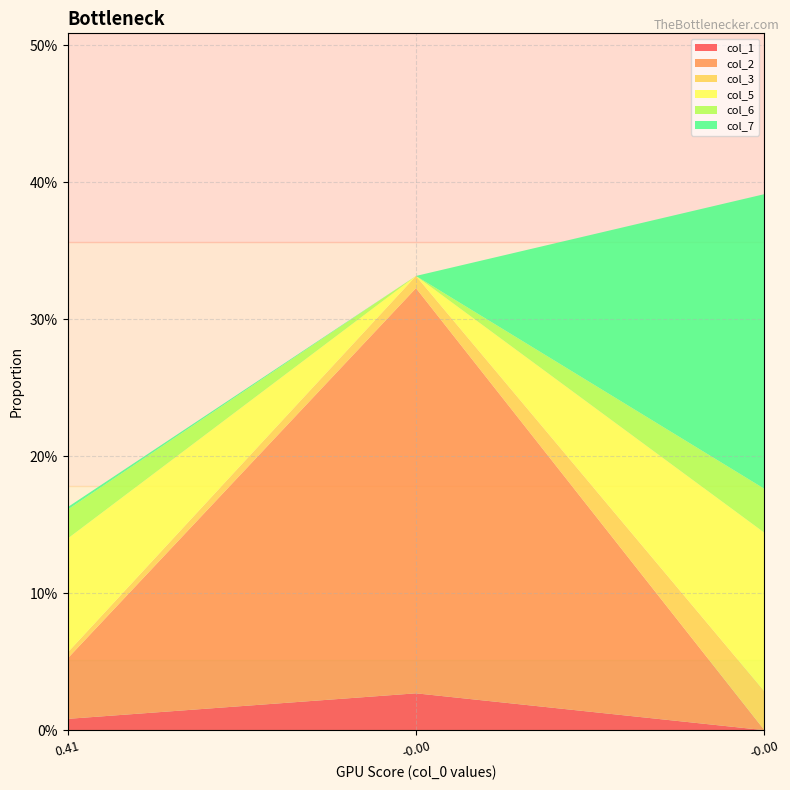

Reading left to right, extract all data points from this chart.

col_1: 0.0	0.0	0.0
col_2: 0.0	0.3	0.0
col_3: 0.0	0.0	0.0
col_5: 0.1	0.0	0.1
col_6: 0.0	0.0	0.0
col_7: 0.0	0.0	0.2